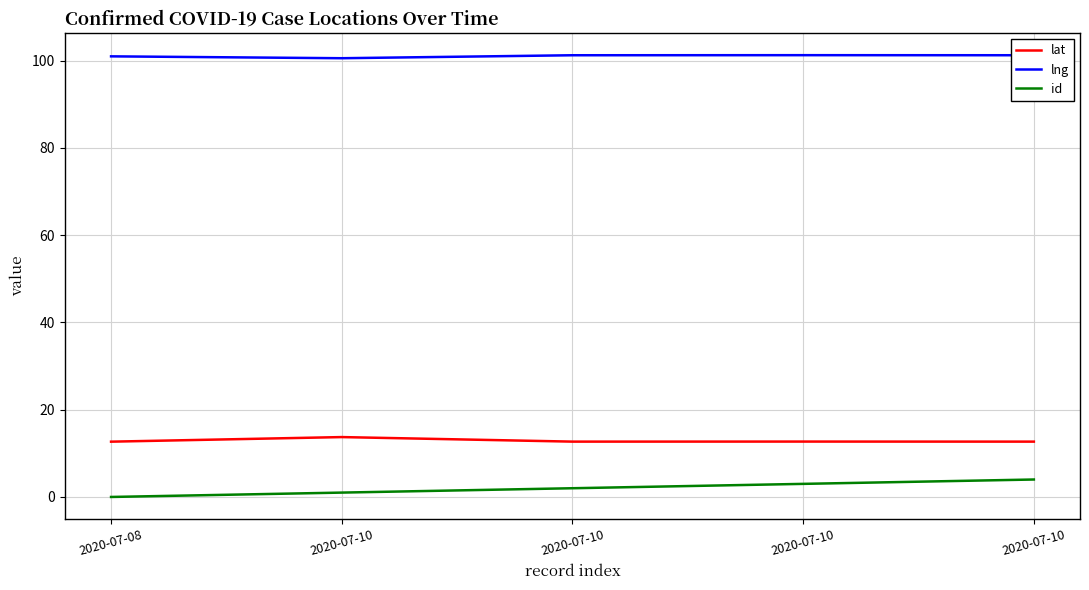

What is the minimum value for lat?

12.7